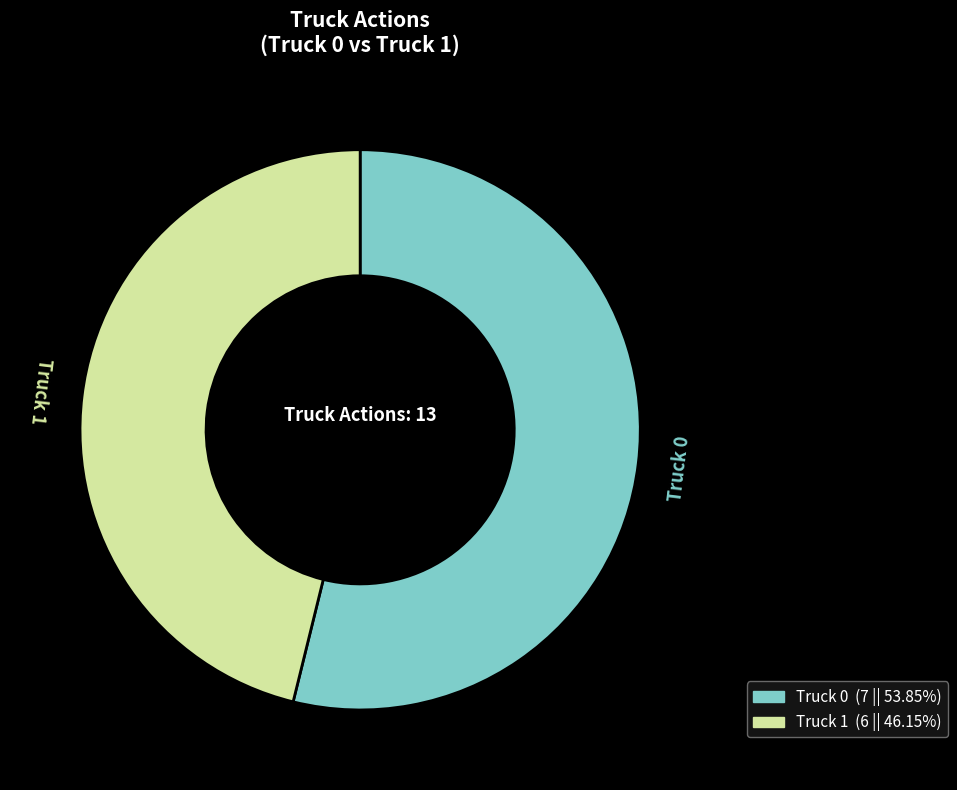

Which has a higher value, Truck 1 or Truck 0?

Truck 0